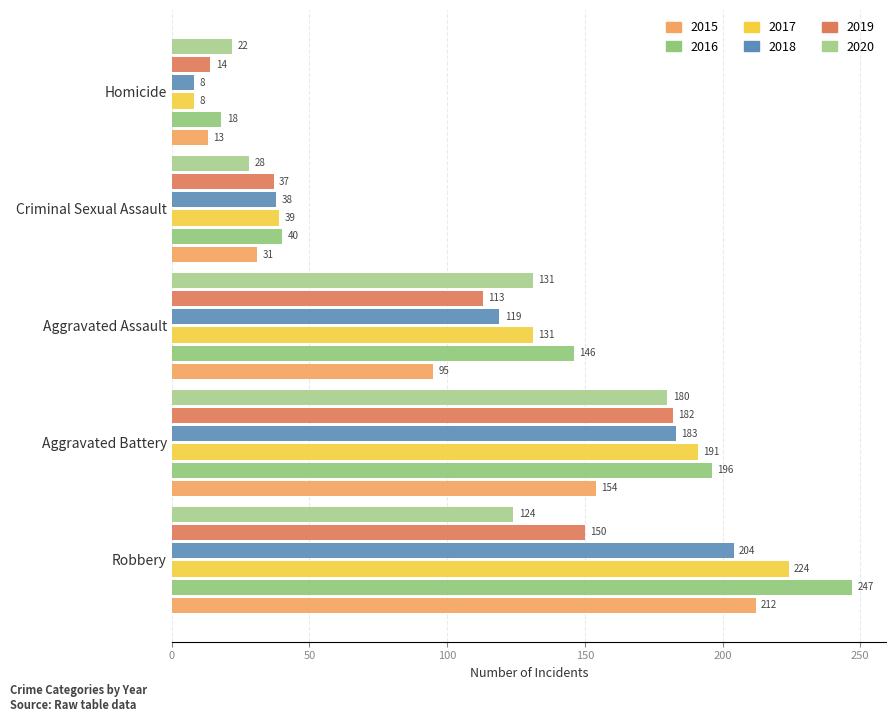

How many values in the 2018 series are below 119?

2